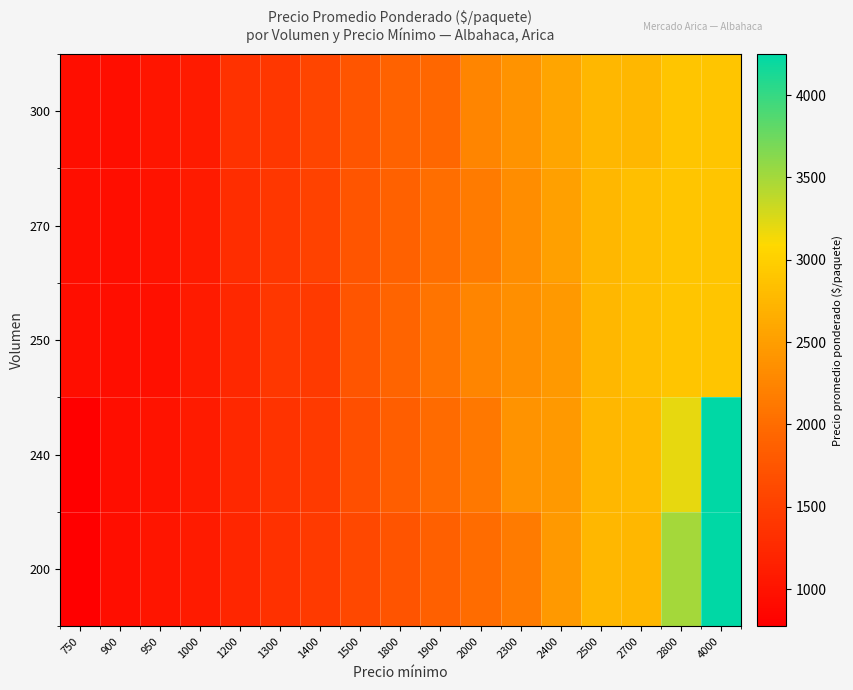

At which category is the sum across all series the highest?

4000